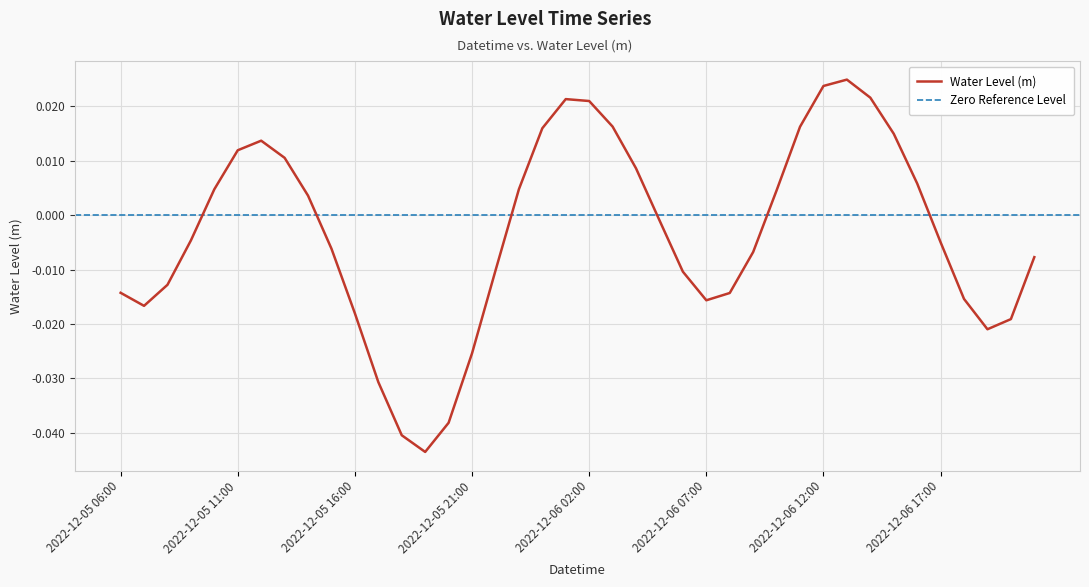

How many interior local peaks (higher than both neighbors) does the data have?

3